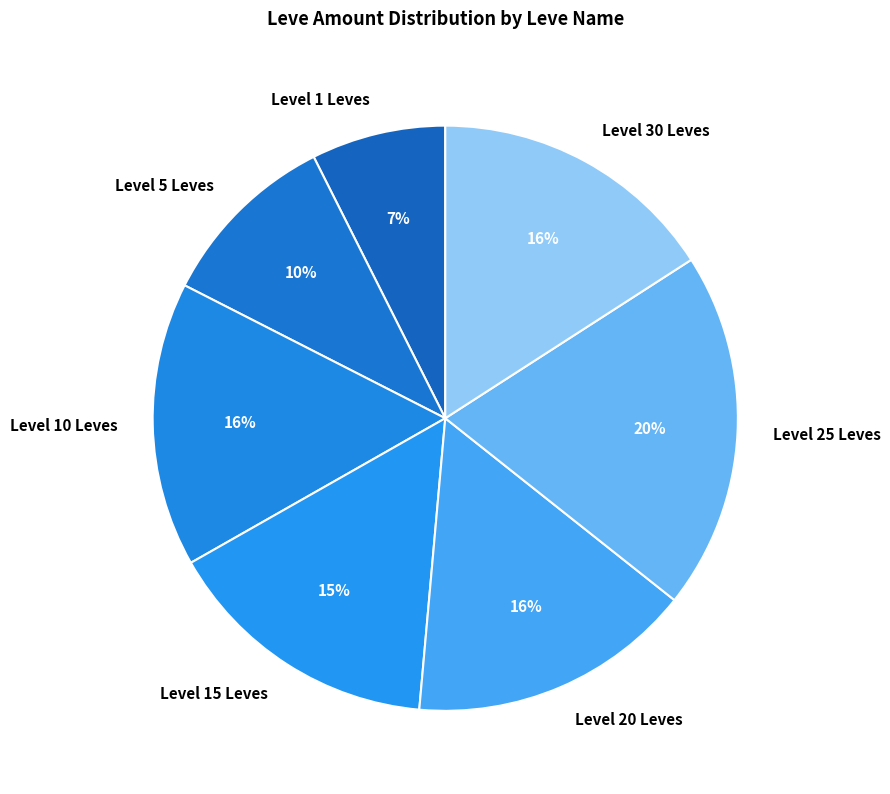

Which slice is the largest?

Level 25 Leves